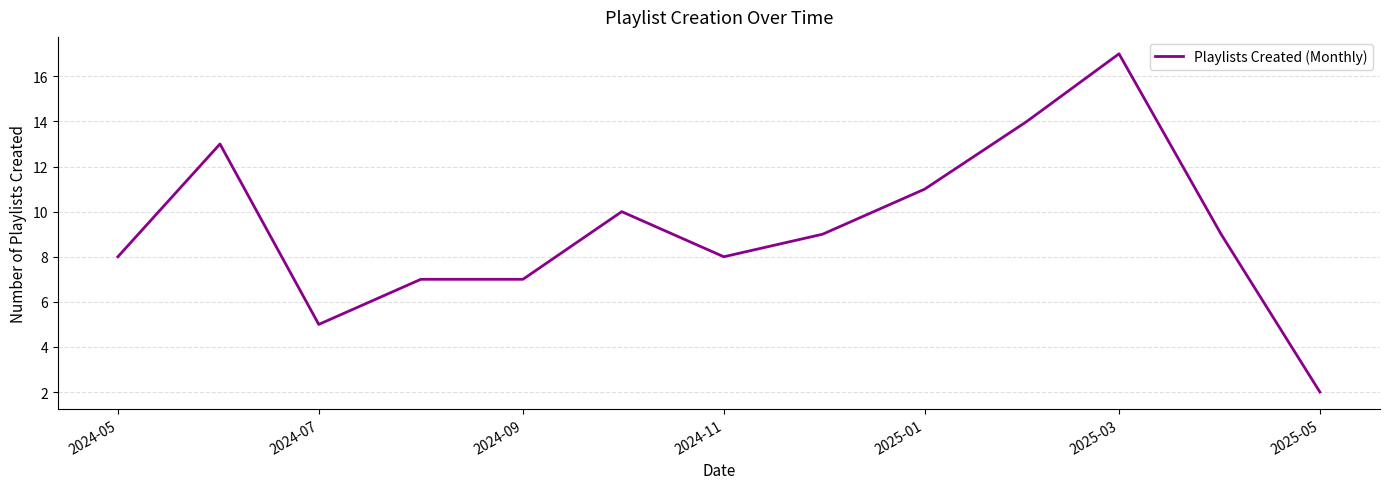

What is the greatest value displayed?

17